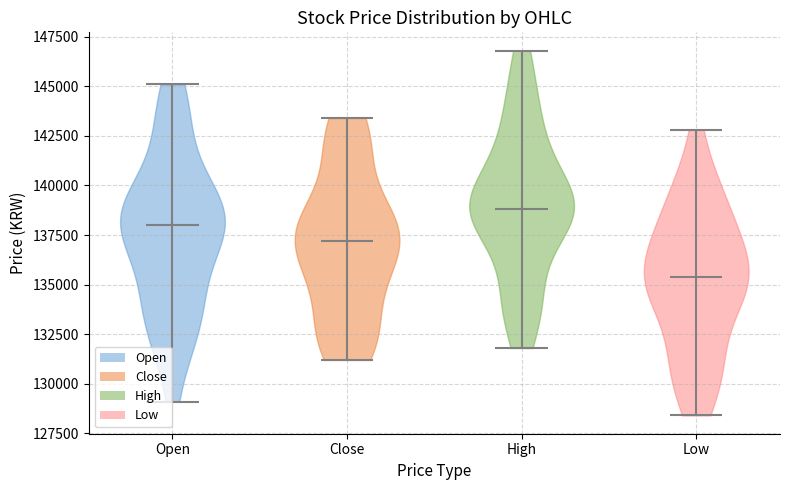

Reading left to right, read every violin against the y-axis: where its median line is, and the lowest and highest points it reaches. The values are not printed on the chart, so give them approximately, as read against the axis.

Open: median line 138000, lowest point 129000, highest point 145000
Close: median line 137000, lowest point 131000, highest point 143500
High: median line 139000, lowest point 132000, highest point 147000
Low: median line 135500, lowest point 128500, highest point 143000